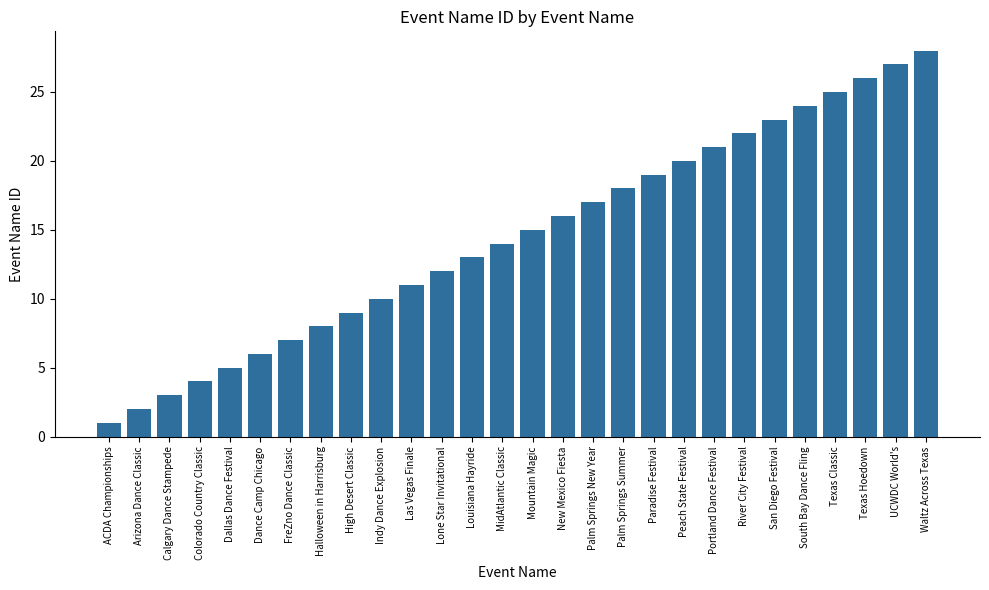

List the labels in order of value, smallest first.

ACDA Championships, Arizona Dance Classic, Calgary Dance Stampede, Colorado Country Classic, Dallas Dance Festival, Dance Camp Chicago, FreZno Dance Classic, Halloween in Harrisburg, High Desert Classic, Indy Dance Explosion, Las Vegas Finale, Lone Star Invitational, Louisiana Hayride, MidAtlantic Classic, Mountain Magic, New Mexico Fiesta, Palm Springs New Year, Palm Springs Summer, Paradise Festival, Peach State Festival, Portland Dance Festival, River City Festival, San Diego Festival, South Bay Dance Fling, Texas Classic, Texas Hoedown, UCWDC World's, Waltz Across Texas